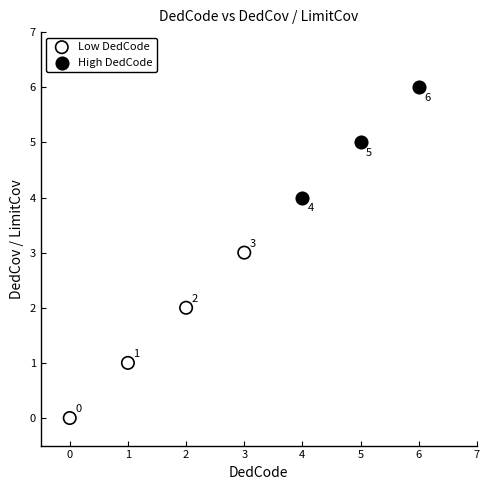

What are all the series names shown in the legend?

Low DedCode, High DedCode